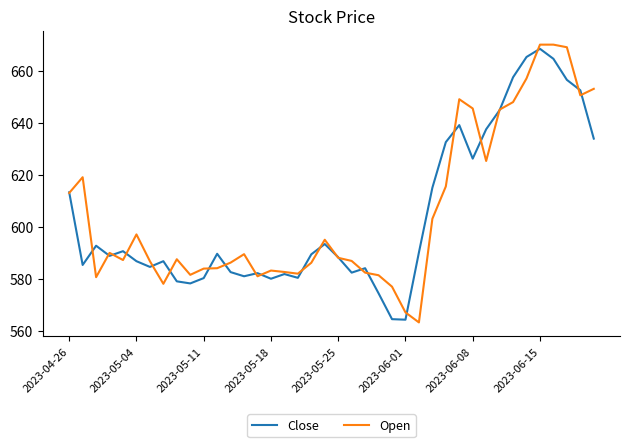

What is the difference between the maximum and minimum values in the Open series?

106.8